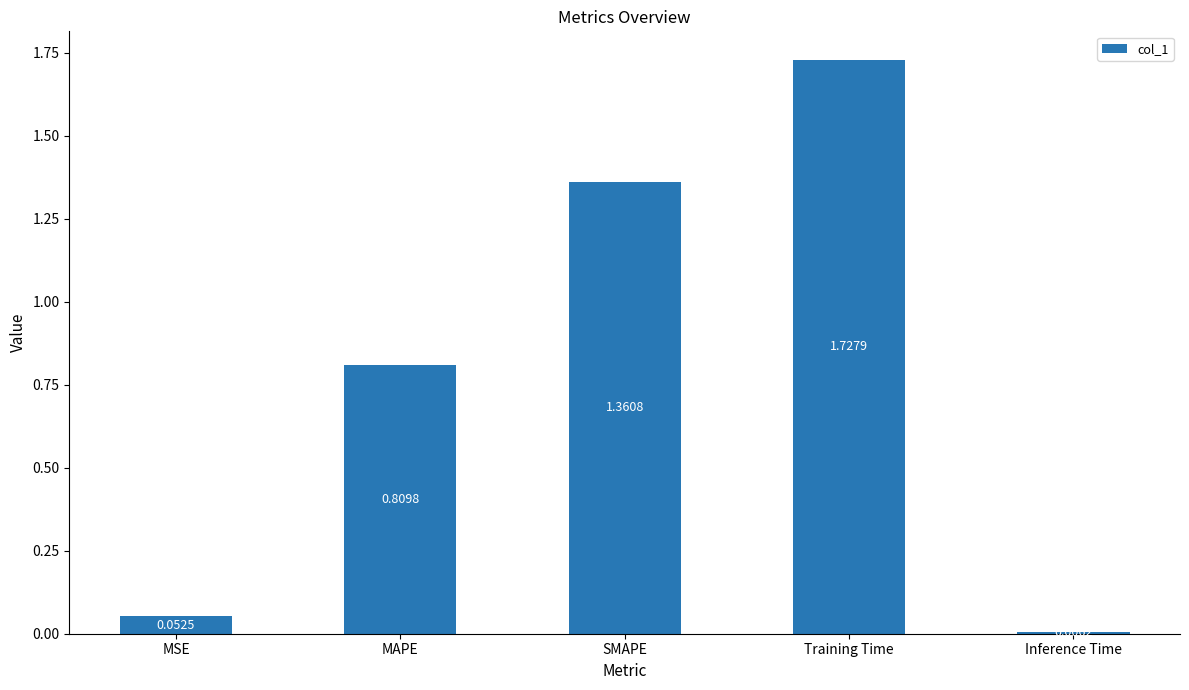

Rank the categories by value from highest to lowest.

Training Time, SMAPE, MAPE, MSE, Inference Time